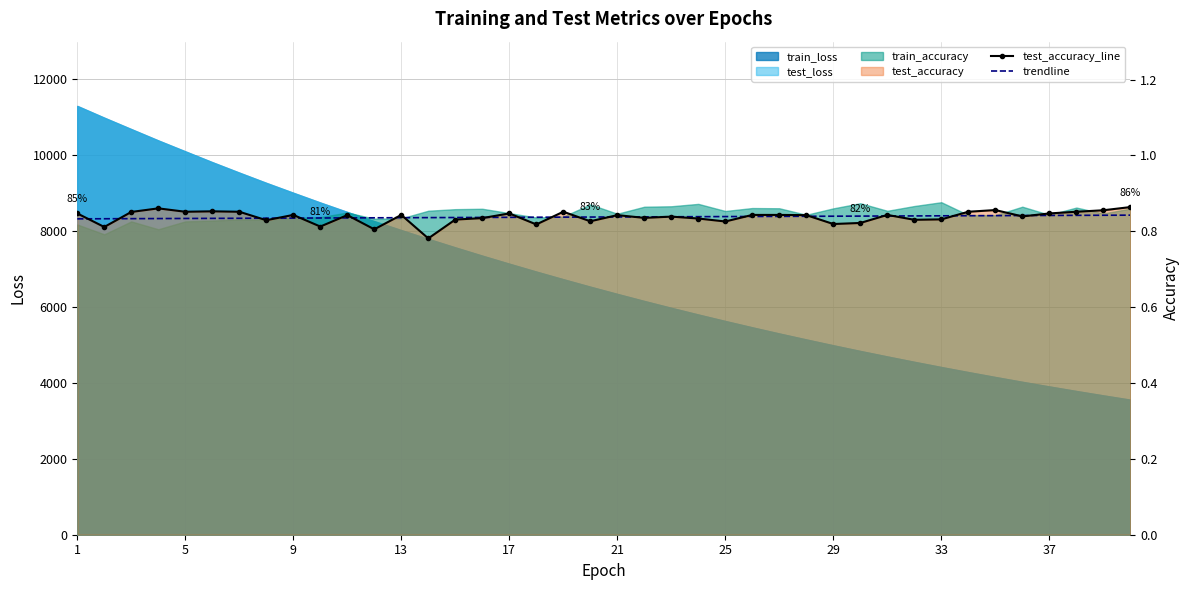

What is the maximum value shown in the chart?

0.9